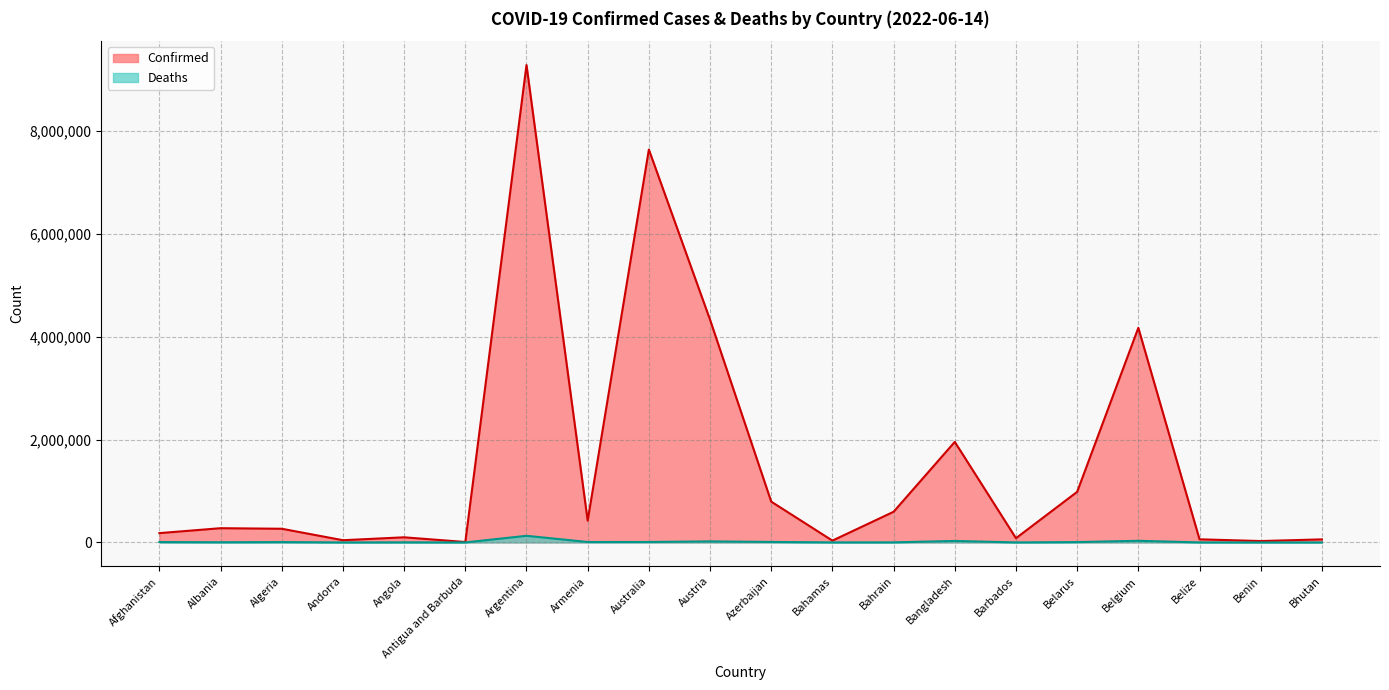

What is the total value across all series at Bahrain?

597276